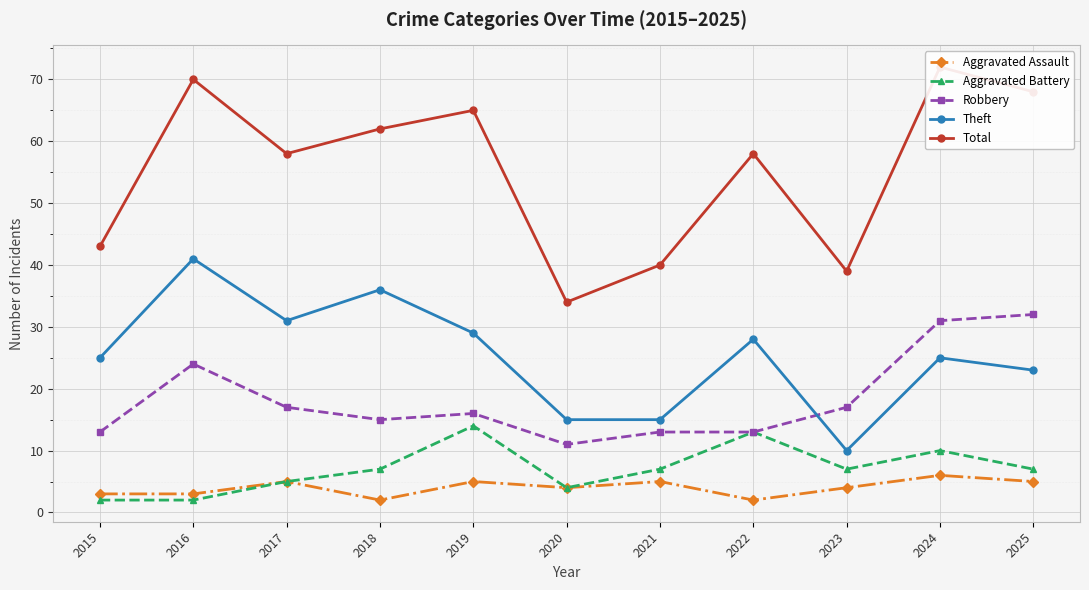

What is the difference between the second highest and second lowest values in the Theft series?

21